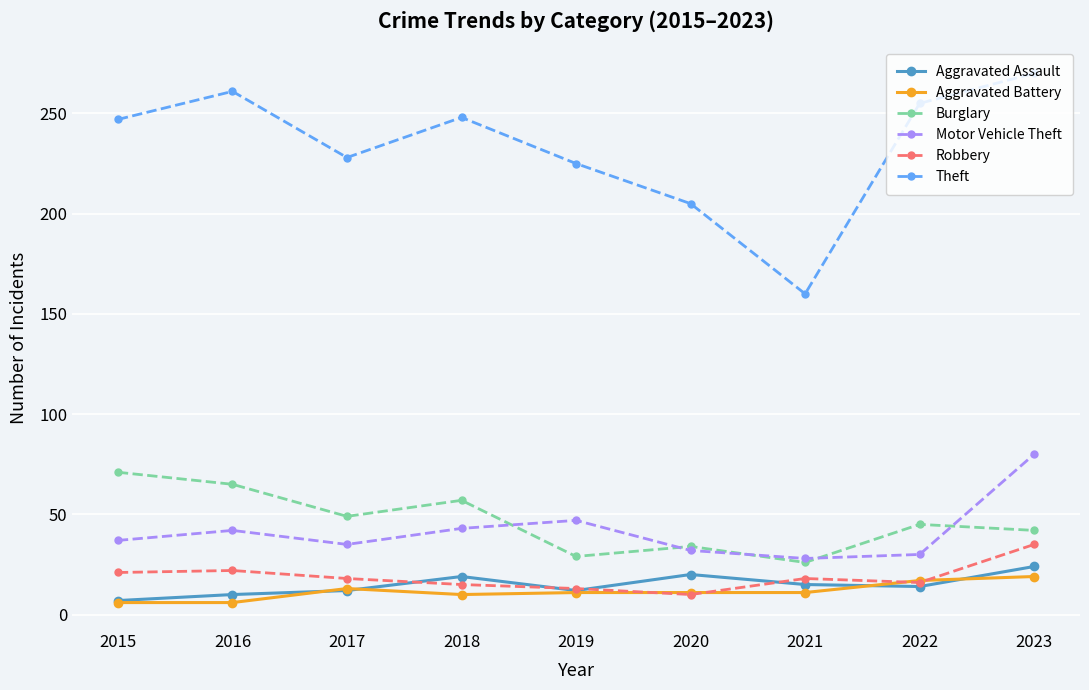

What is the value of the Aggravated Battery point at the 1st from the left?

6